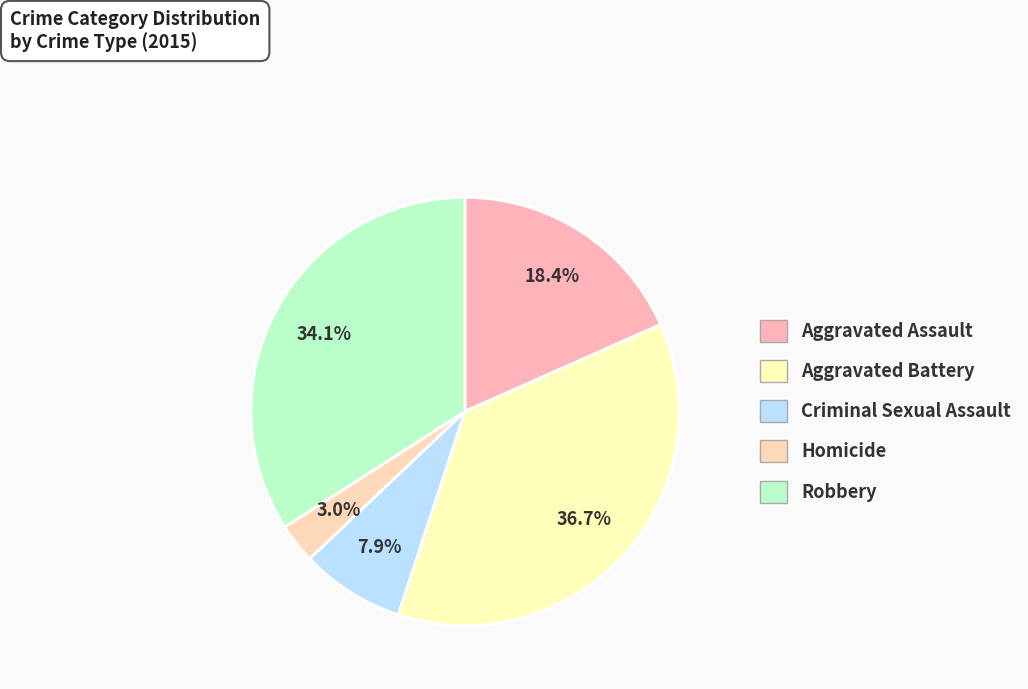

How many slices are in this pie chart?

5